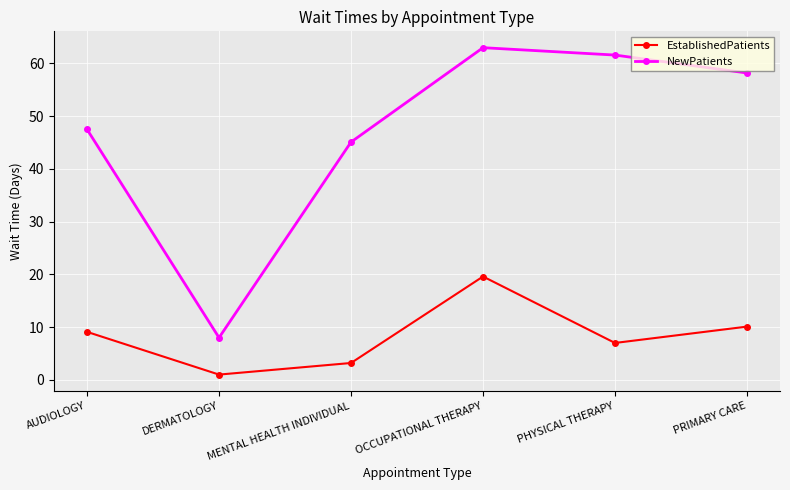

Is the value of NewPatients at PHYSICAL THERAPY greater than the value of EstablishedPatients at OCCUPATIONAL THERAPY?

Yes